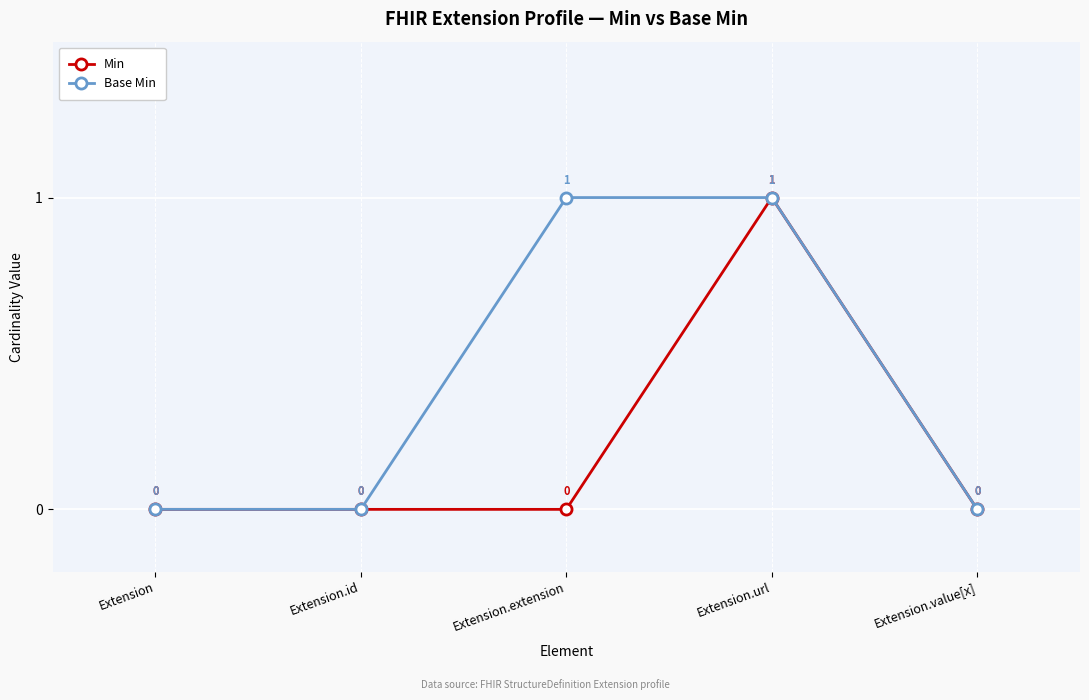

Is this an area chart (filled region under the line)?

No